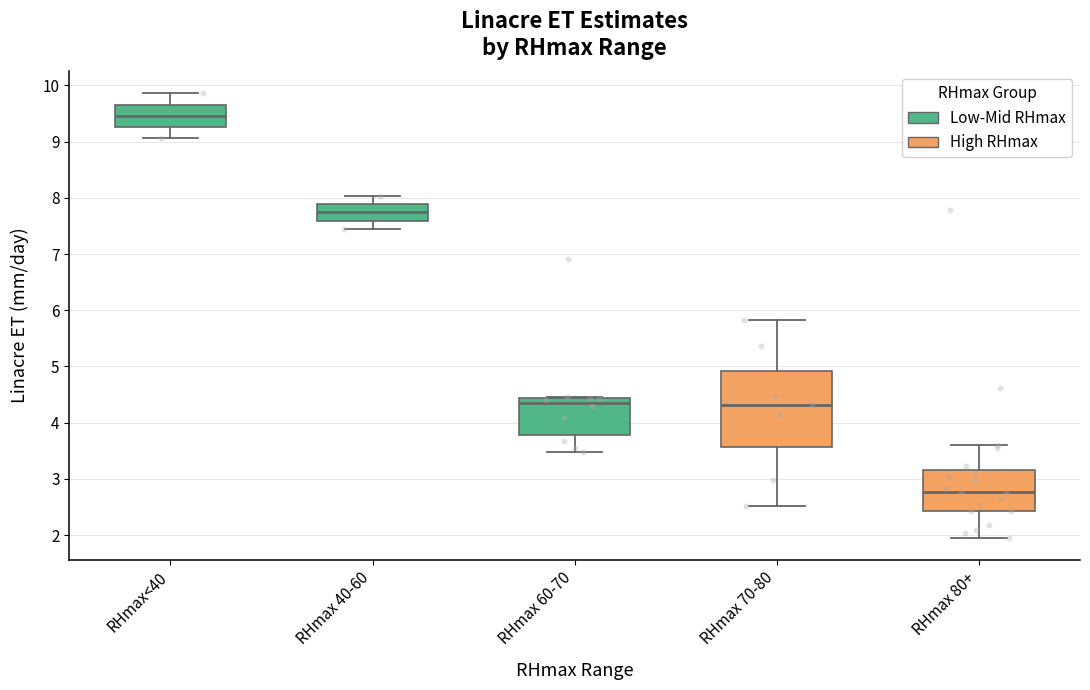

Where is the upper edge of the box for RHmax 80+ on the y-axis? The values are not printed on the chart, so give them approximately, as read against the axis.

3.2